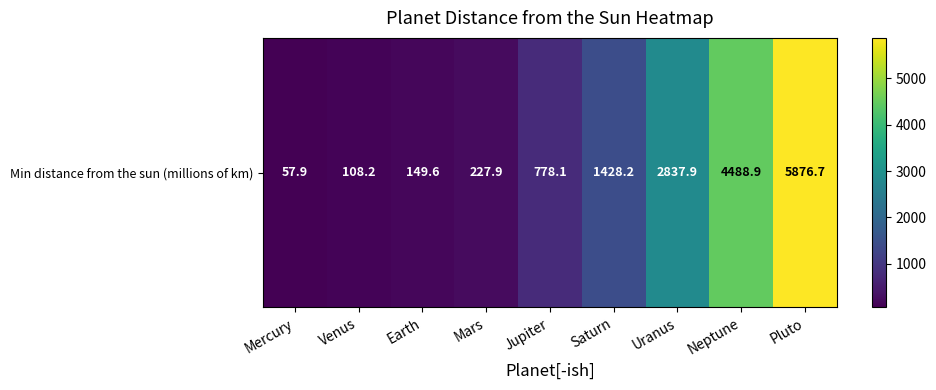

At which category does the chart reach its minimum across all series?

Mercury